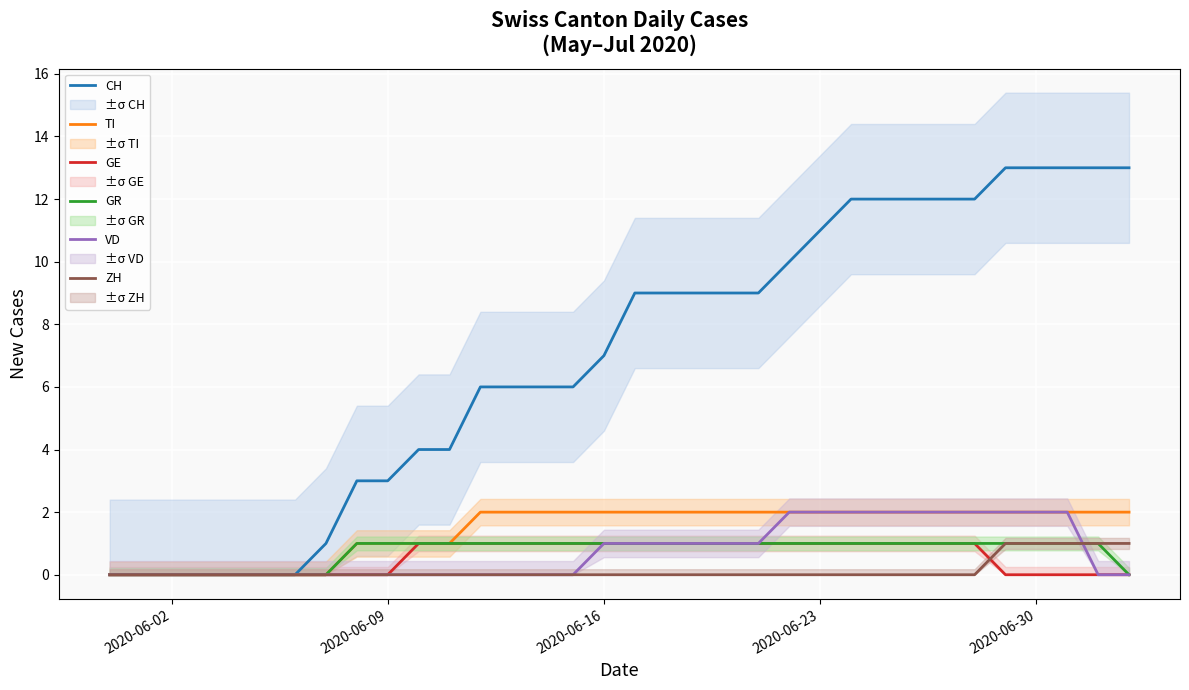

Is it true that ZH equals -1 at 2020-06-23?

False